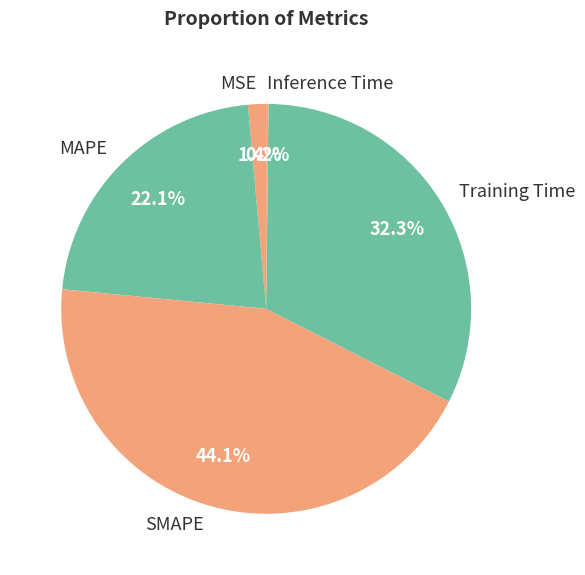

Which has a higher value, SMAPE or MSE?

SMAPE